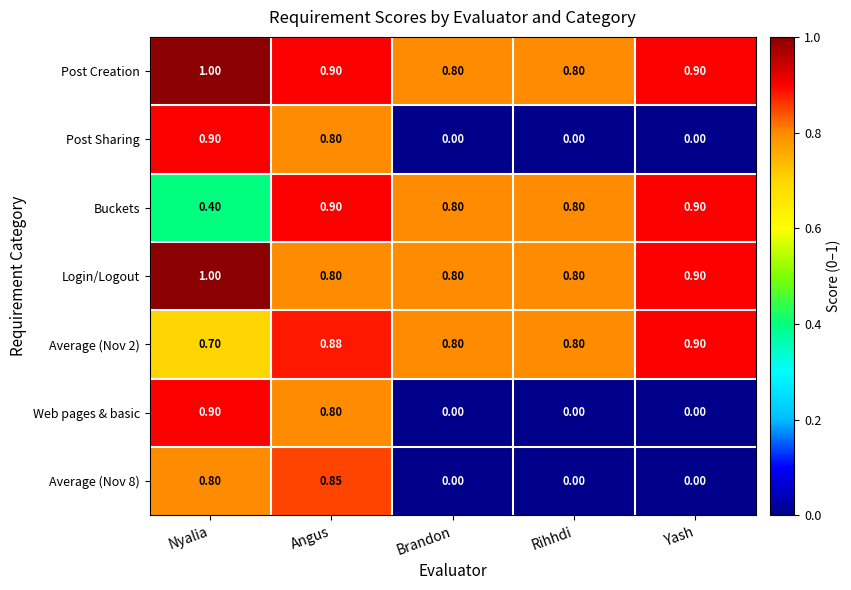

Is the value of Post Sharing at Nyalia greater than the value of Login/Logout at Nyalia?

No